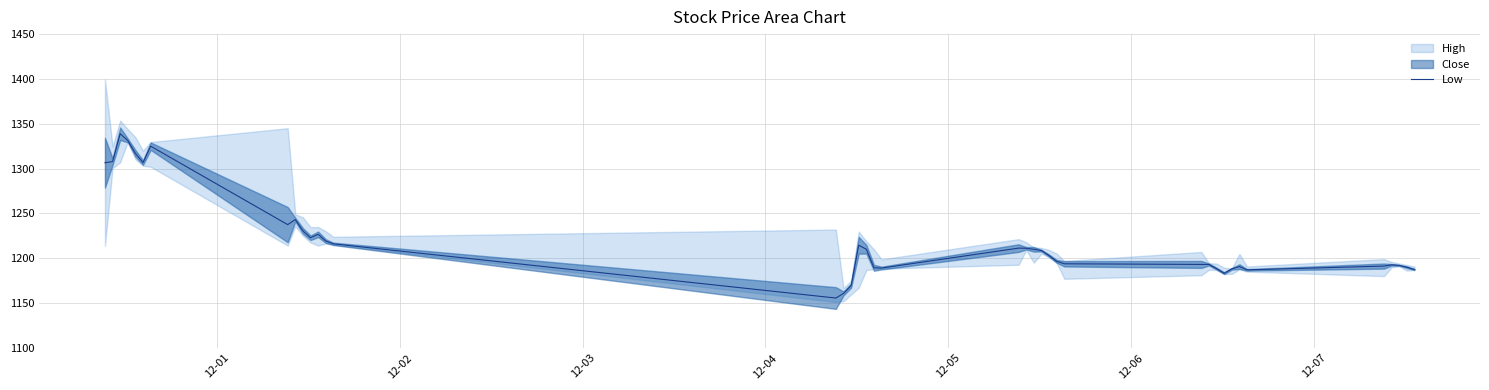

What is the average value?

1220.7